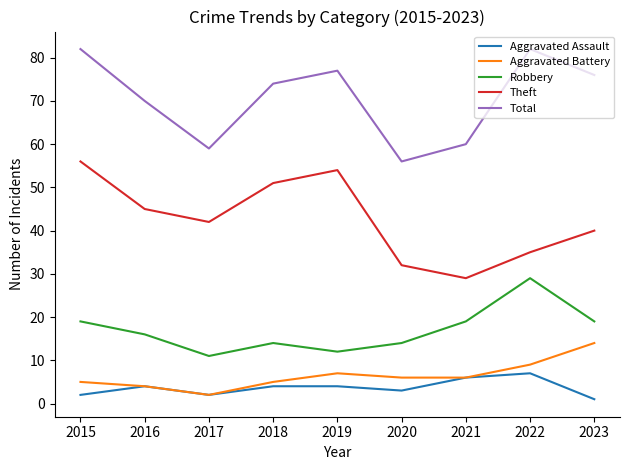

List the series in order of their peak value, lowest first.

Aggravated Assault, Aggravated Battery, Robbery, Theft, Total